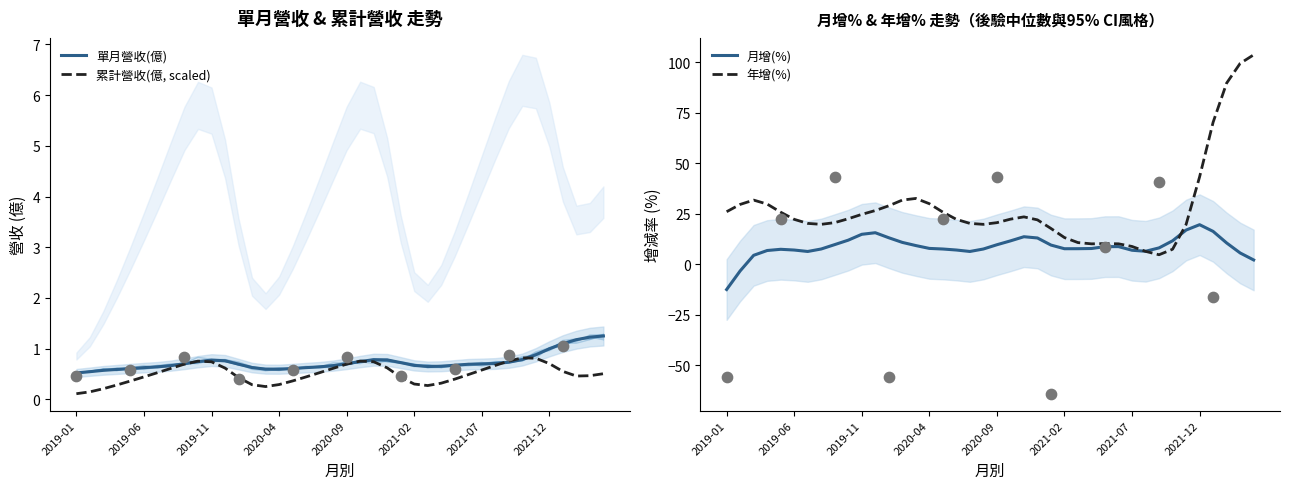

Which series has the largest total across all categories?

年增(%)